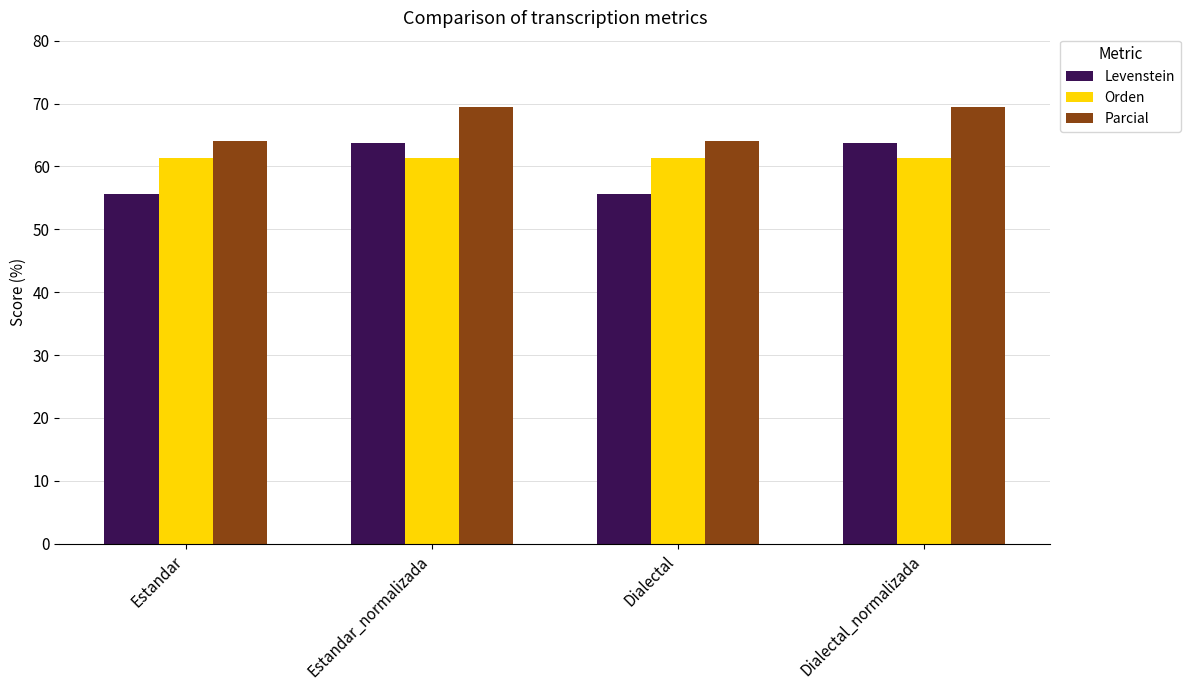

What are all the series names shown in the legend?

Levenstein, Orden, Parcial